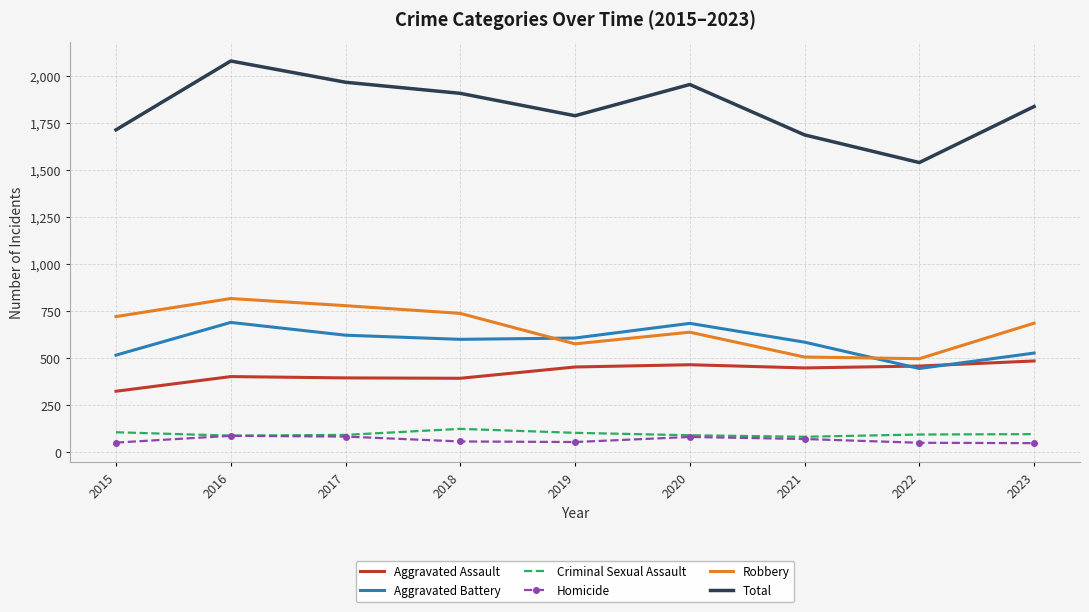

The Robbery series shows 685 at 2023. True or false?

True